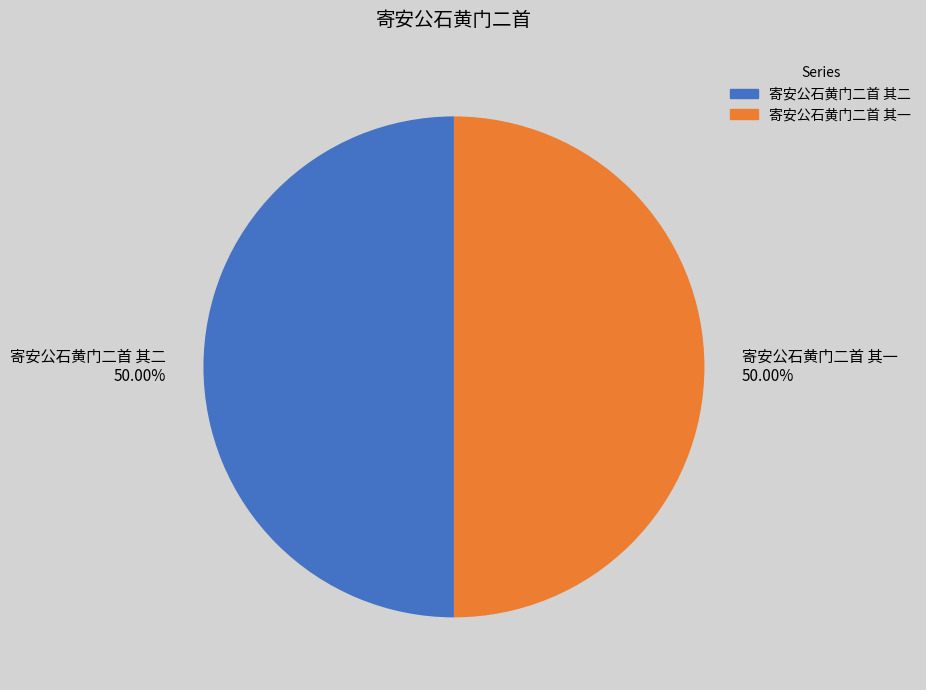

What is the ratio of the value at 寄安公石黄门二首 其一 to the value at 寄安公石黄门二首 其二?

1.0